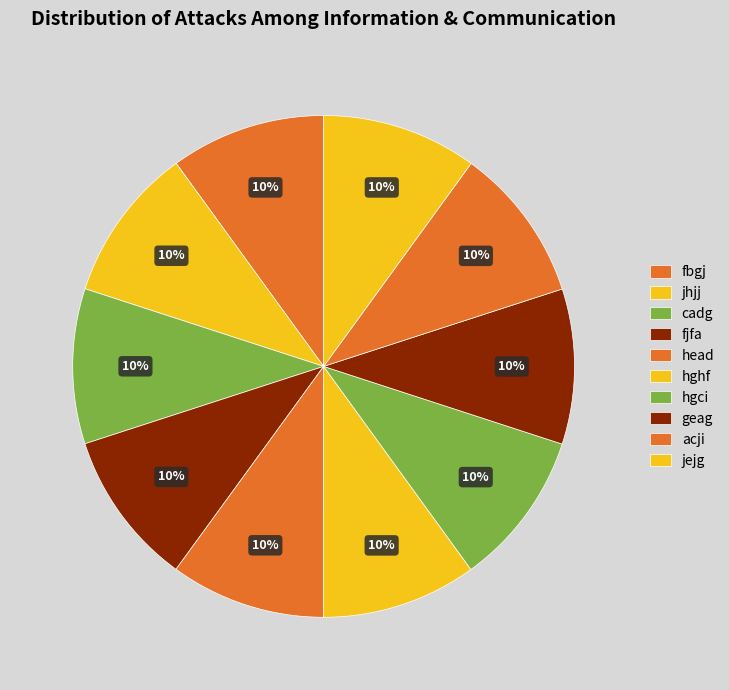

True or false: jhjj accounts for 10% of the total.

True